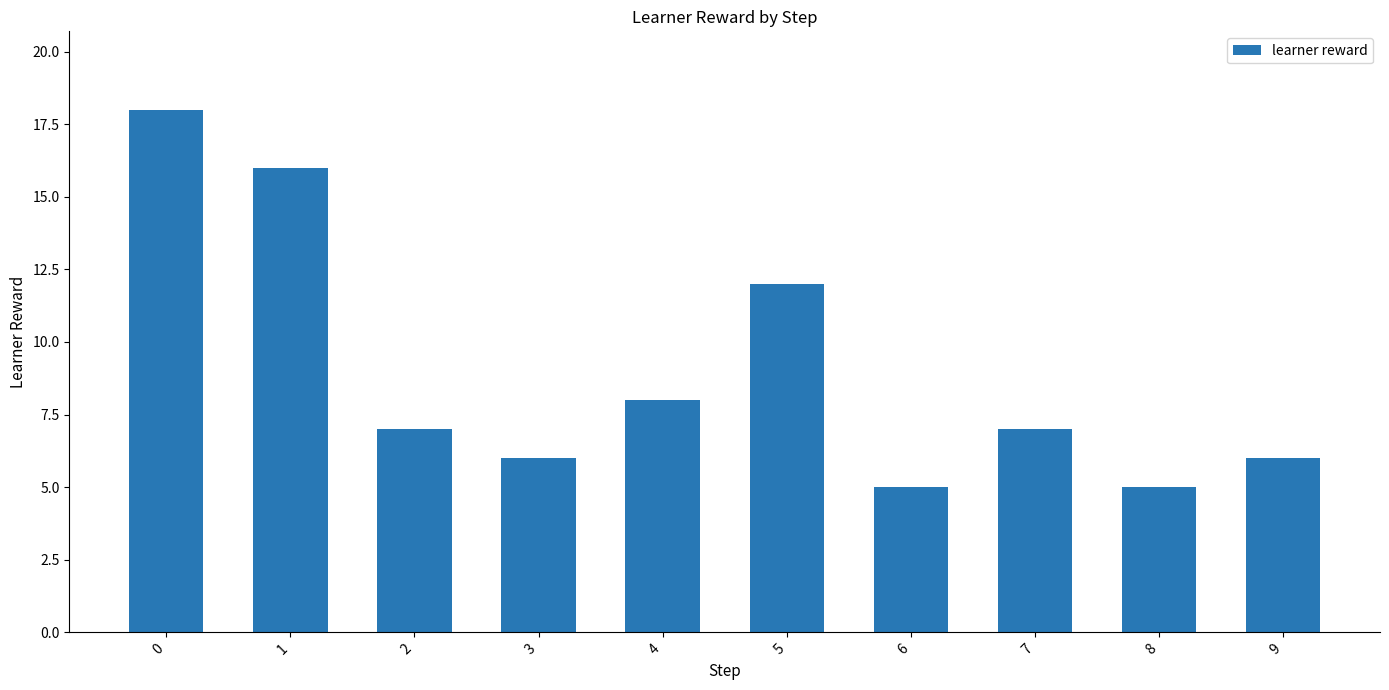

What is the change in value from 5 to 7?

-5